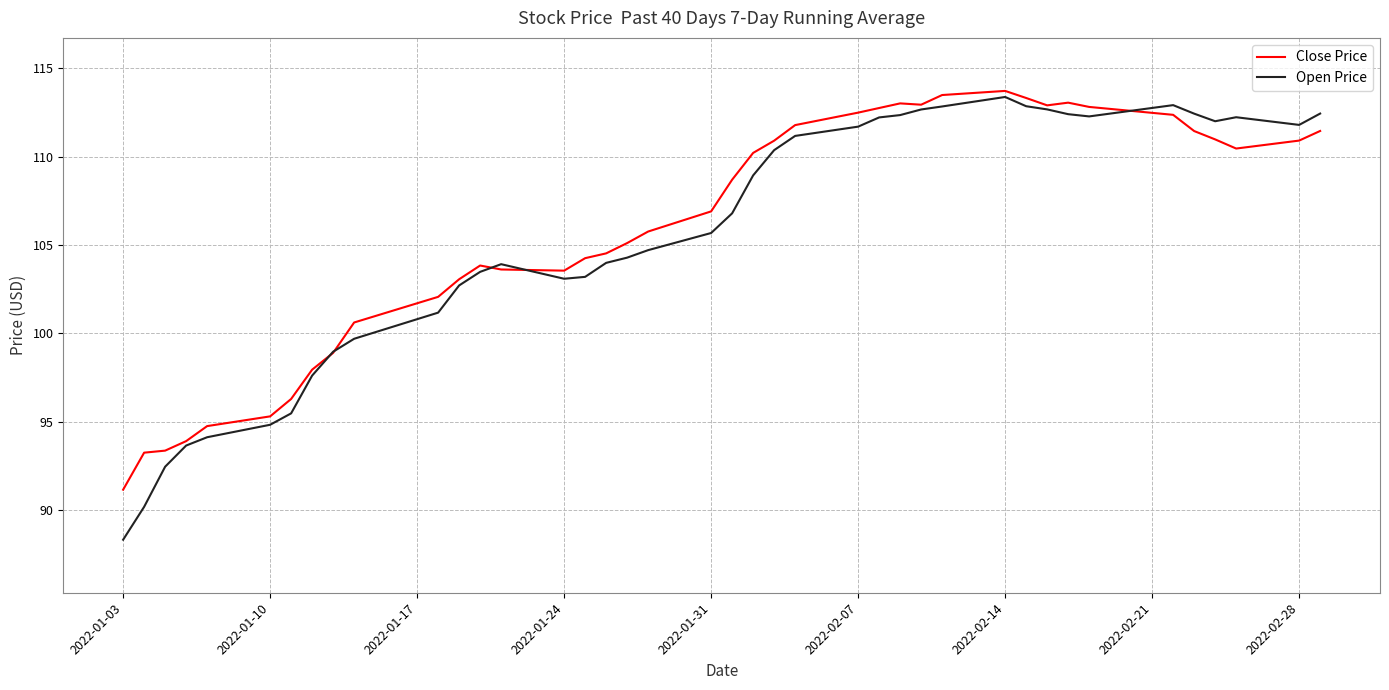

What is the smallest value displayed?

88.3